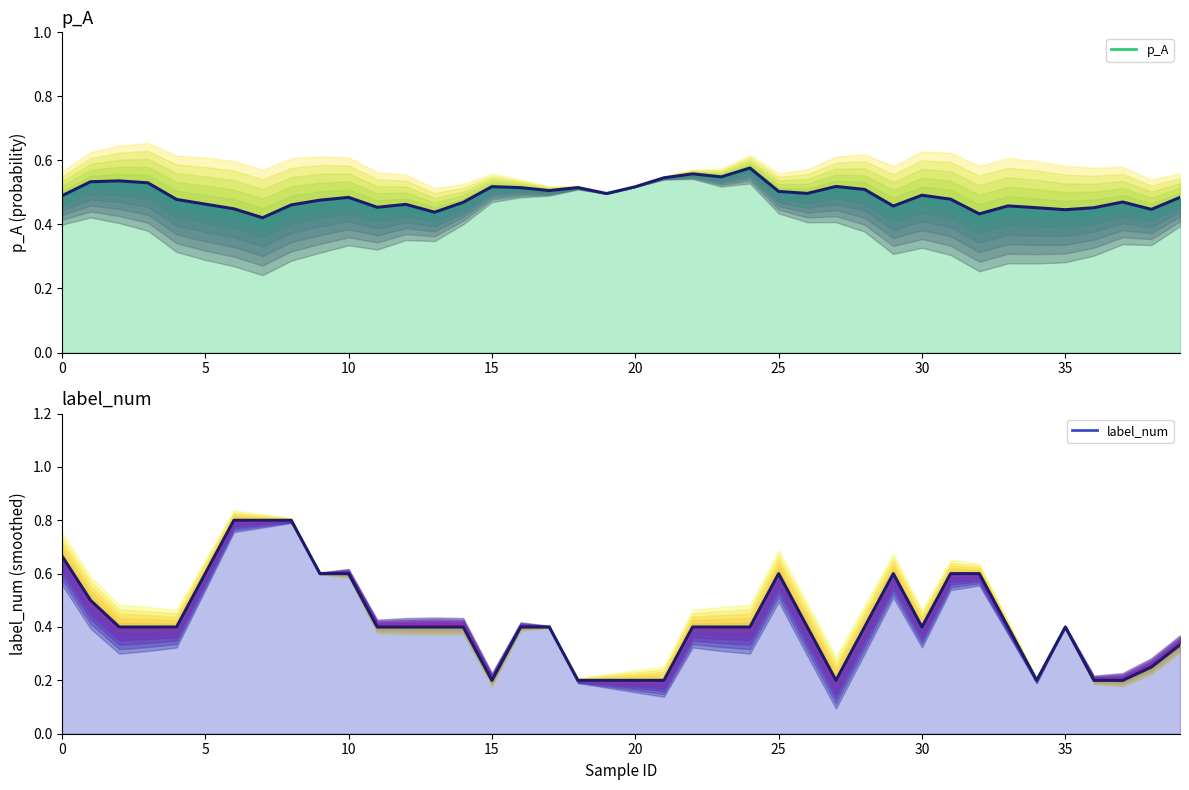

What is the minimum value shown in the chart?

0.2